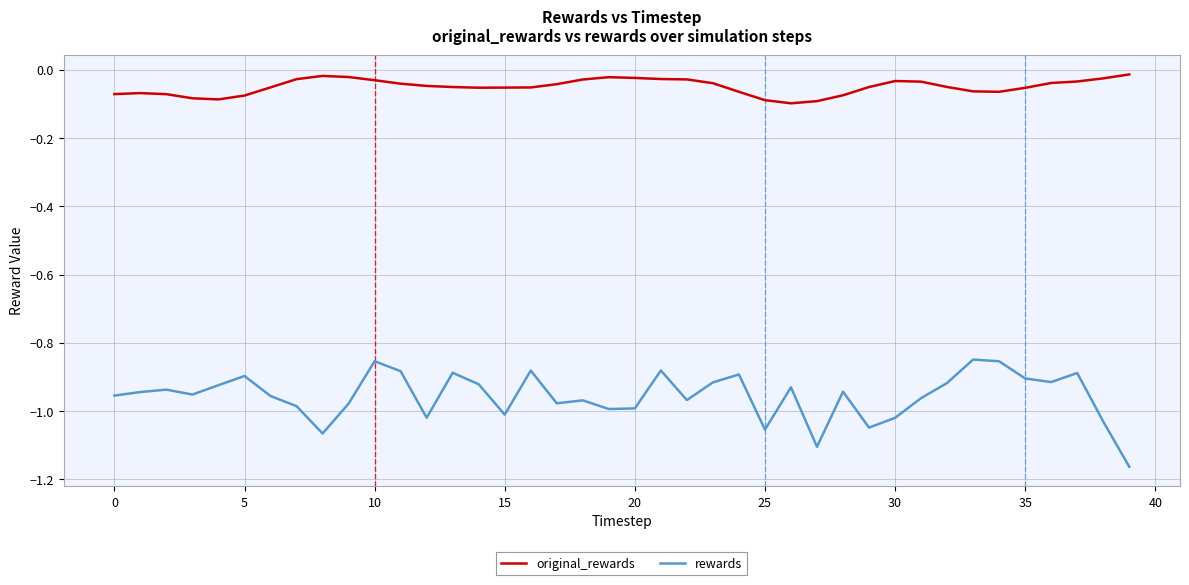

True or false: original_rewards and rewards intersect in this chart.

False